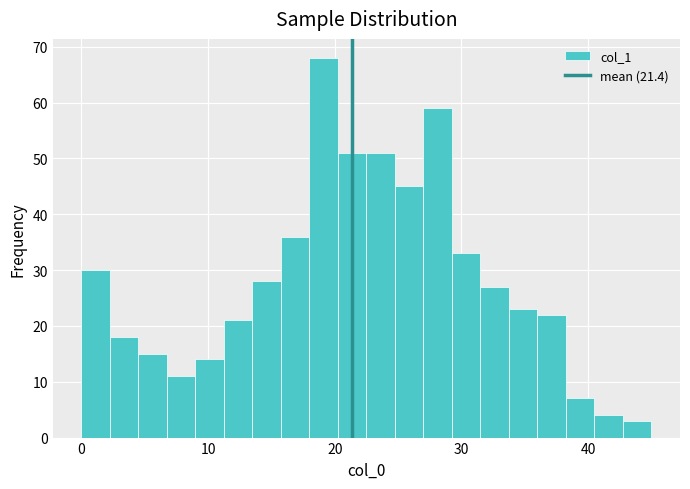

Read against the x-axis, roughly where is the centre of the tallest bar?

19